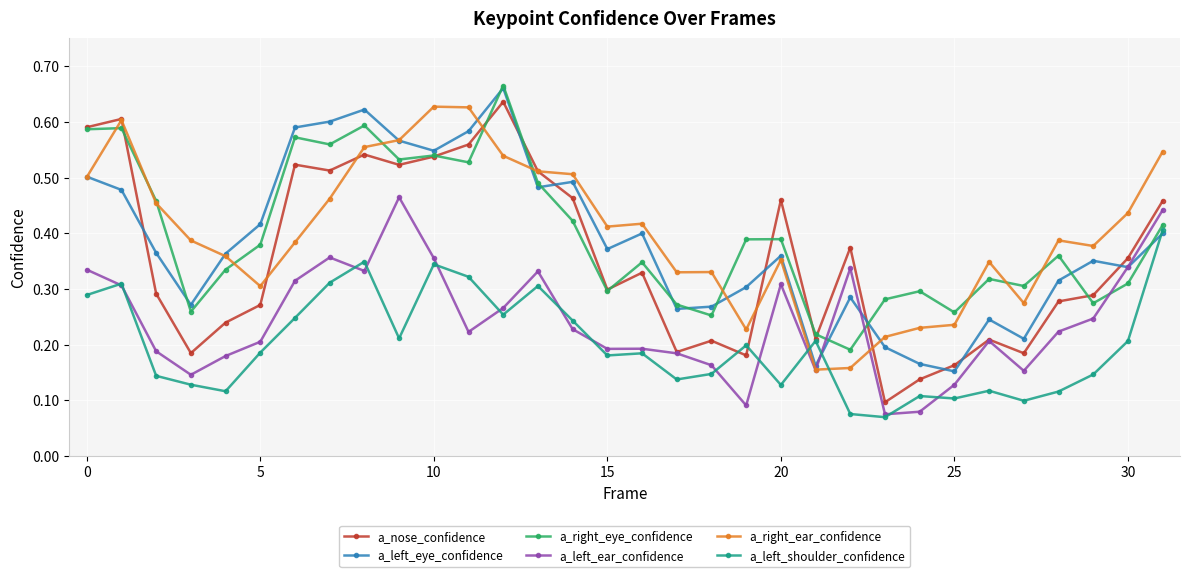

How many intersections are there between a_left_ear_confidence and a_right_ear_confidence?

2